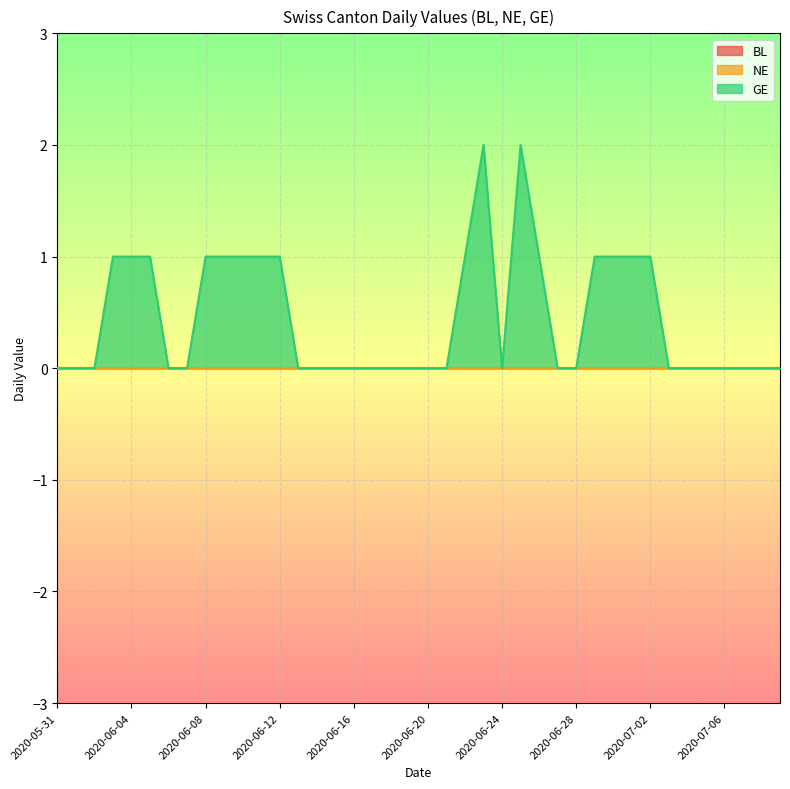

List the labels in order of BL value, largest first.

2020-05-31, 2020-06-01, 2020-06-02, 2020-06-03, 2020-06-04, 2020-06-05, 2020-06-06, 2020-06-07, 2020-06-08, 2020-06-09, 2020-06-10, 2020-06-11, 2020-06-12, 2020-06-13, 2020-06-14, 2020-06-15, 2020-06-16, 2020-06-17, 2020-06-18, 2020-06-19, 2020-06-20, 2020-06-21, 2020-06-22, 2020-06-23, 2020-06-24, 2020-06-25, 2020-06-26, 2020-06-27, 2020-06-28, 2020-06-29, 2020-06-30, 2020-07-01, 2020-07-02, 2020-07-03, 2020-07-04, 2020-07-05, 2020-07-06, 2020-07-07, 2020-07-08, 2020-07-09